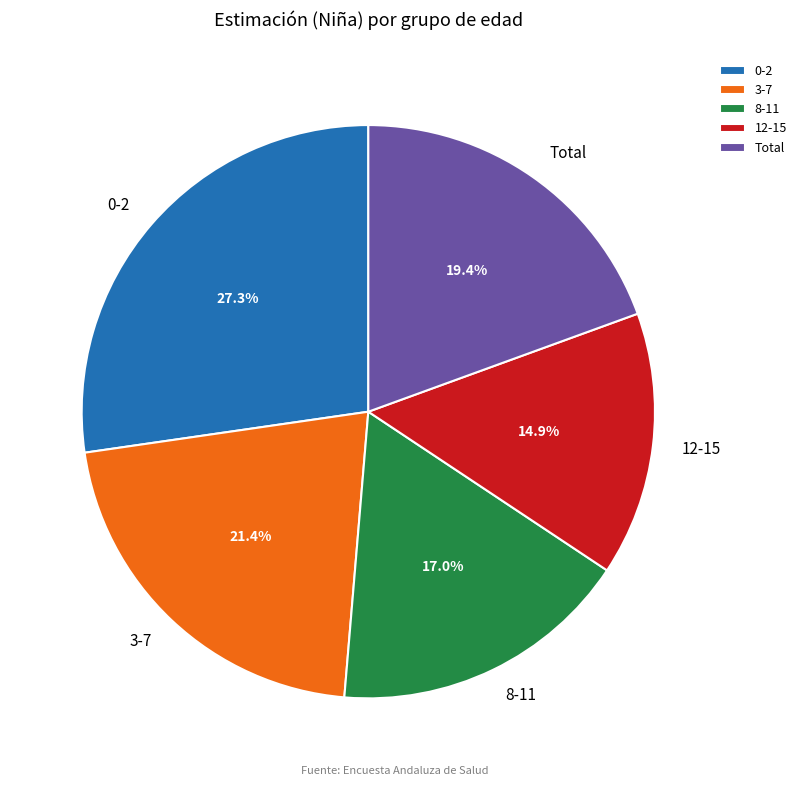

Rank the categories by value from lowest to highest.

12-15, 8-11, Total, 3-7, 0-2